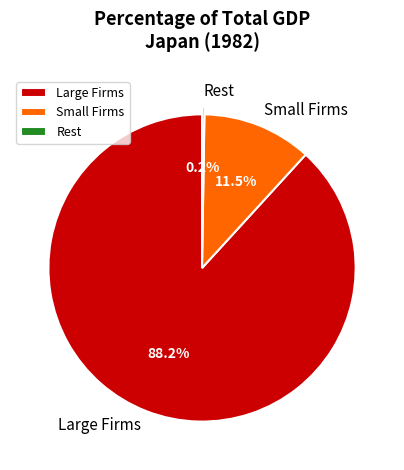

Do Small Firms and Large Firms together represent more than half of the pie?

Yes